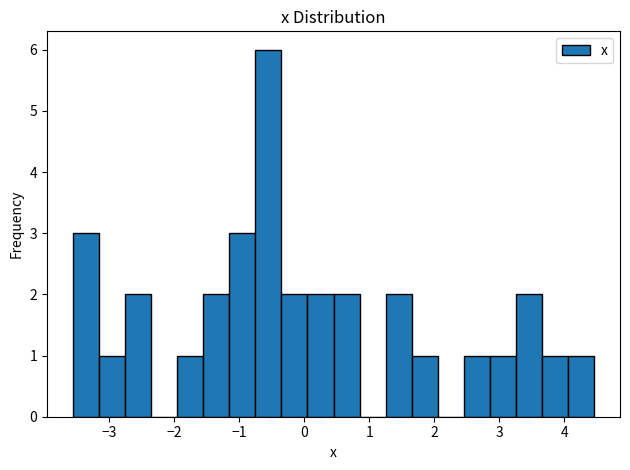

What is the height of the bar covering 1.7 to 2.1 on the x-axis? Neither the bar edges nor the heights are printed on the chart, so give them approximately, as read against the axes.

1